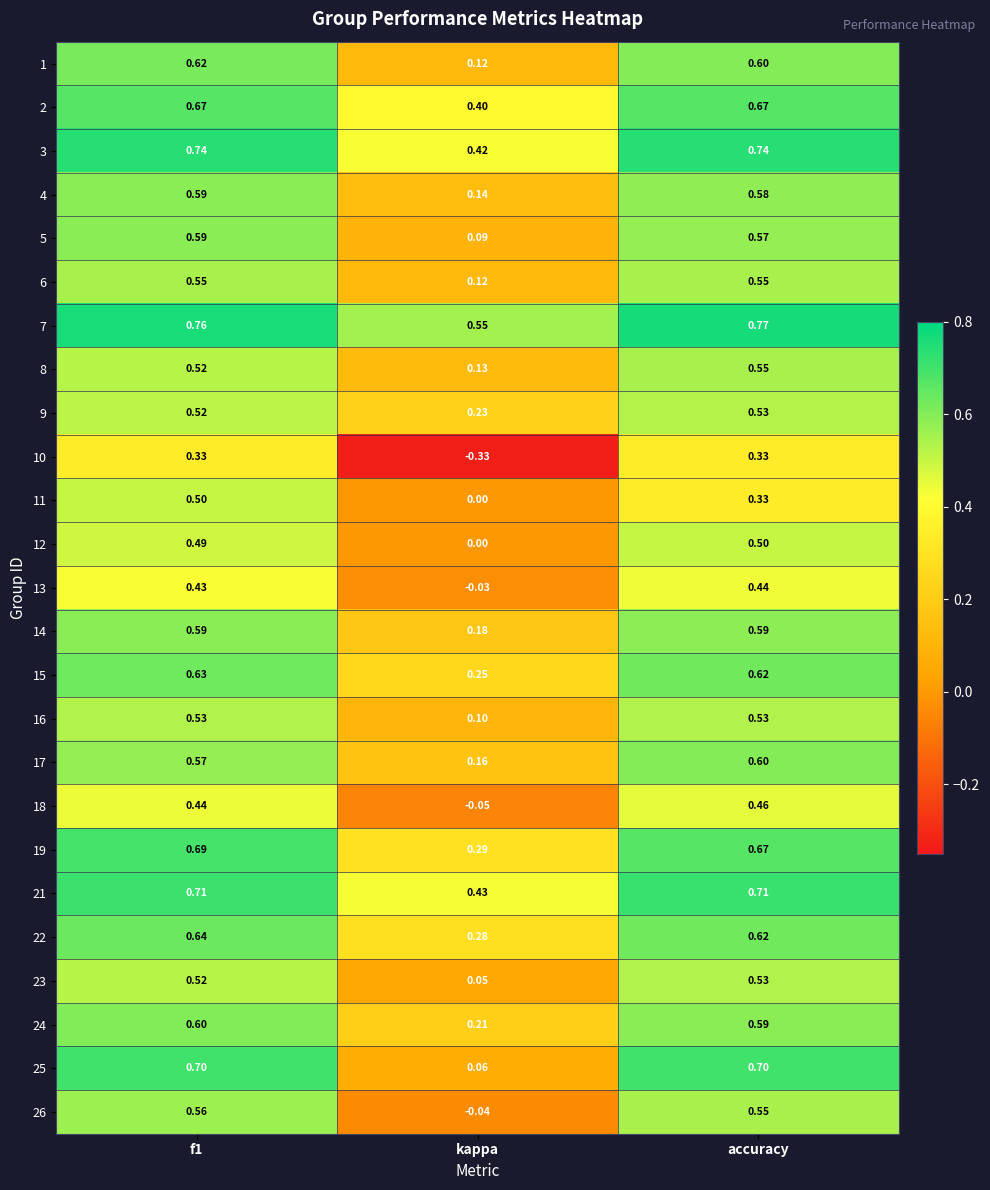

Which label corresponds to the largest value in the chart?

accuracy